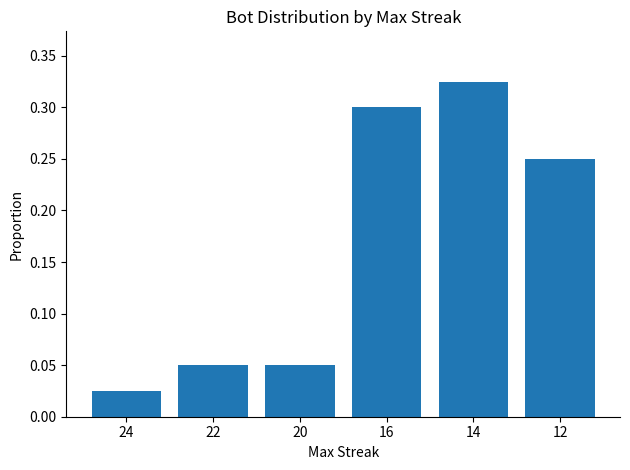

How many bars are there in total?

6